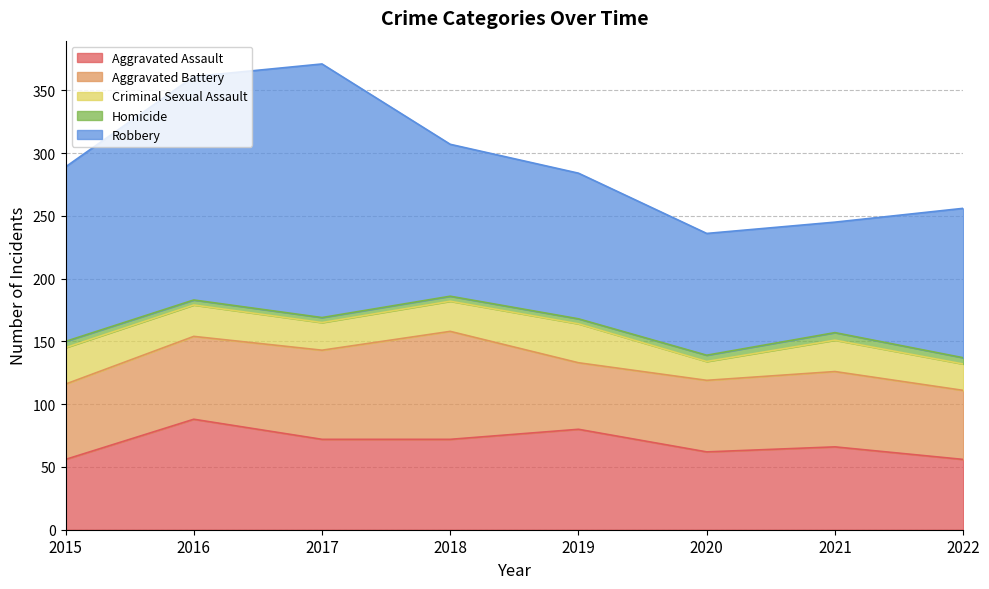

Reading left to right, extract all data points from this chart.

Aggravated Assault: 2015=56	2016=88	2017=72	2018=72	2019=80	2020=62	2021=66	2022=56
Aggravated Battery: 2015=60	2016=66	2017=71	2018=86	2019=53	2020=57	2021=60	2022=55
Criminal Sexual Assault: 2015=29	2016=25	2017=22	2018=24	2019=31	2020=15	2021=25	2022=21
Homicide: 2015=5	2016=4	2017=4	2018=4	2019=4	2020=5	2021=6	2022=5
Robbery: 2015=139	2016=178	2017=202	2018=121	2019=116	2020=97	2021=88	2022=119